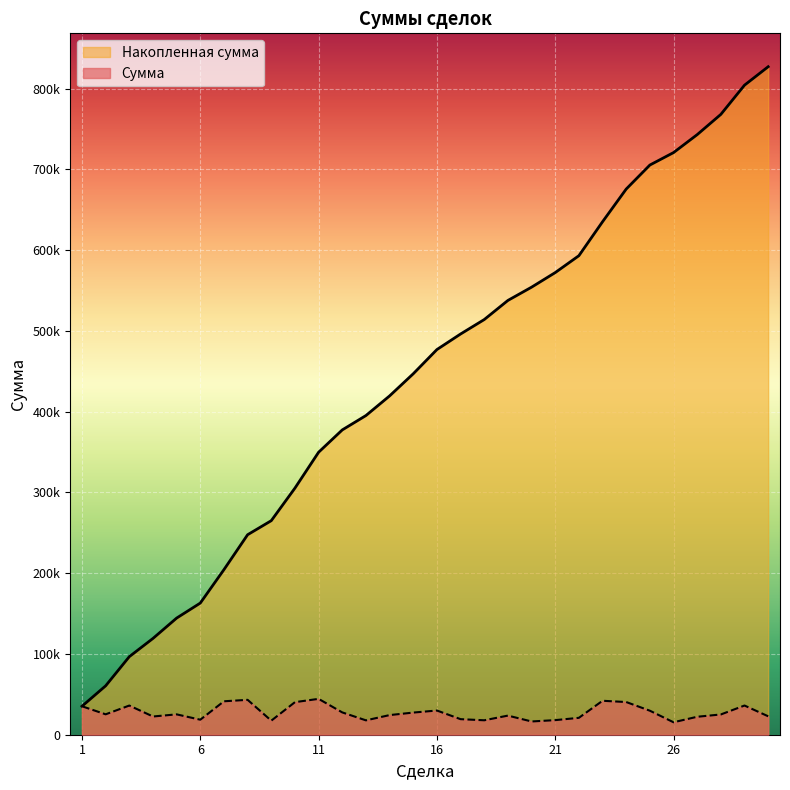

Is it true that Сумма equals 22560 at 4?

True